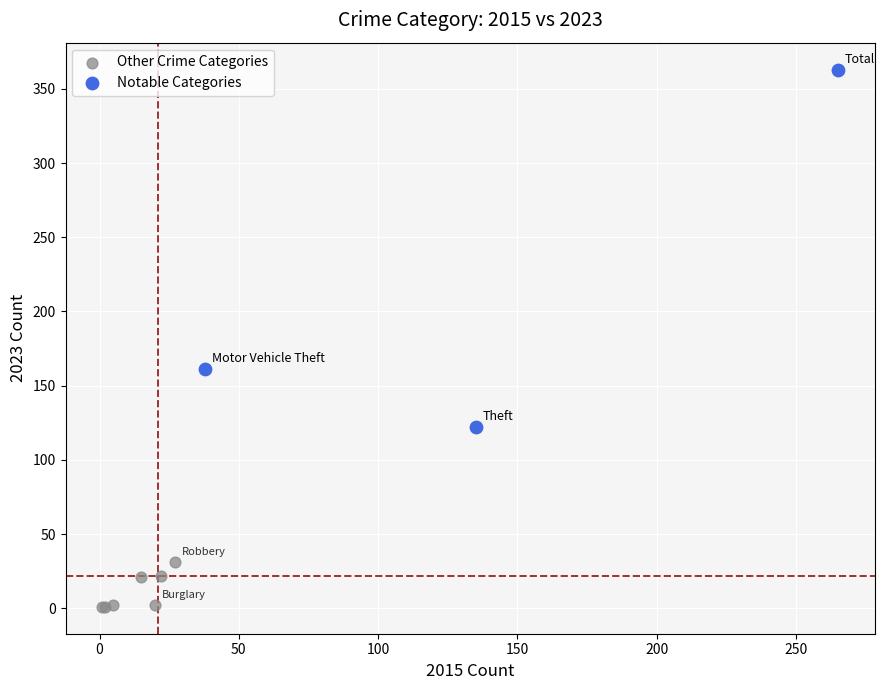

Which series reaches the maximum Y coordinate?

Notable Categories